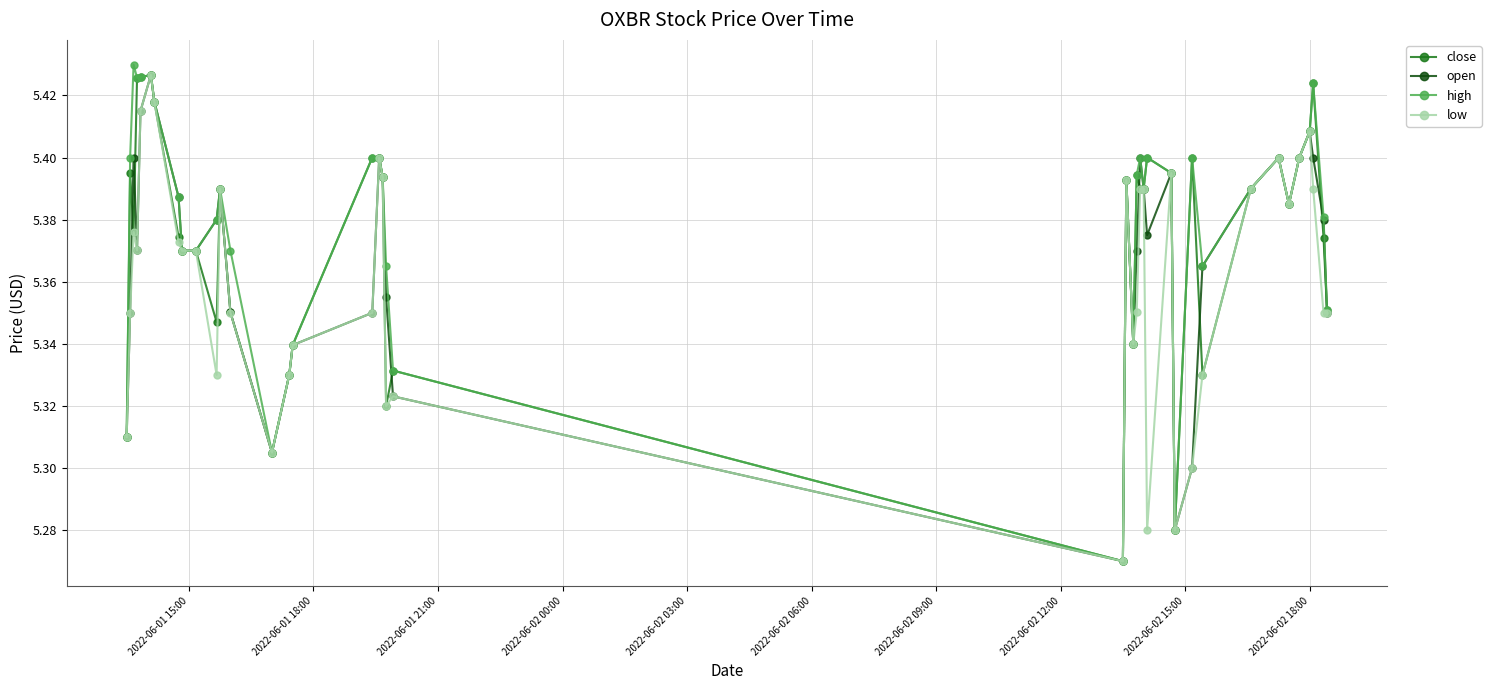

True or false: close has more than 1 interior local peaks.

True